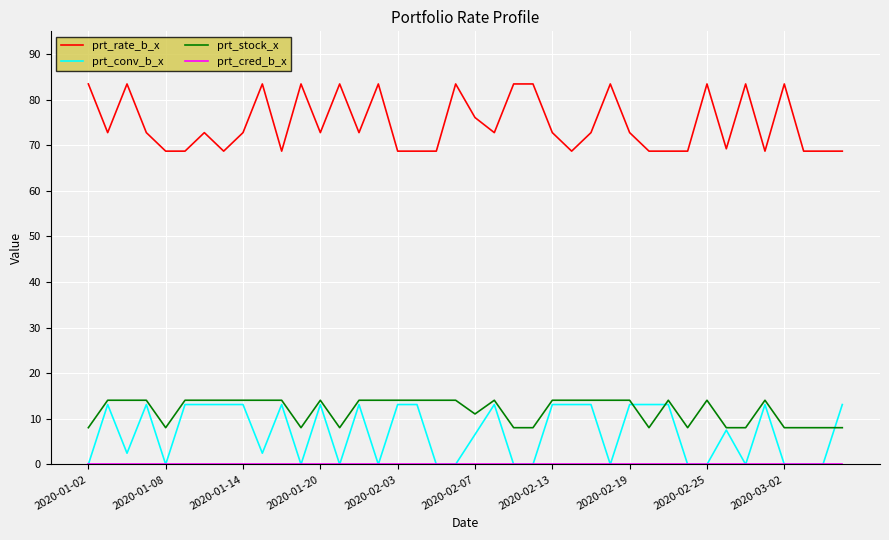

Which series has the widest spread of values?

prt_rate_b_x